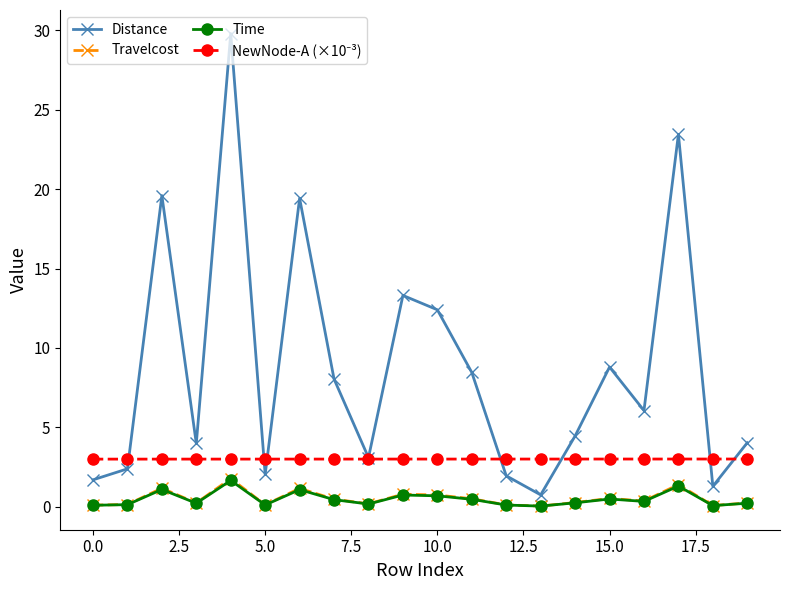

At how many categories does at least one series exceed 5?

10